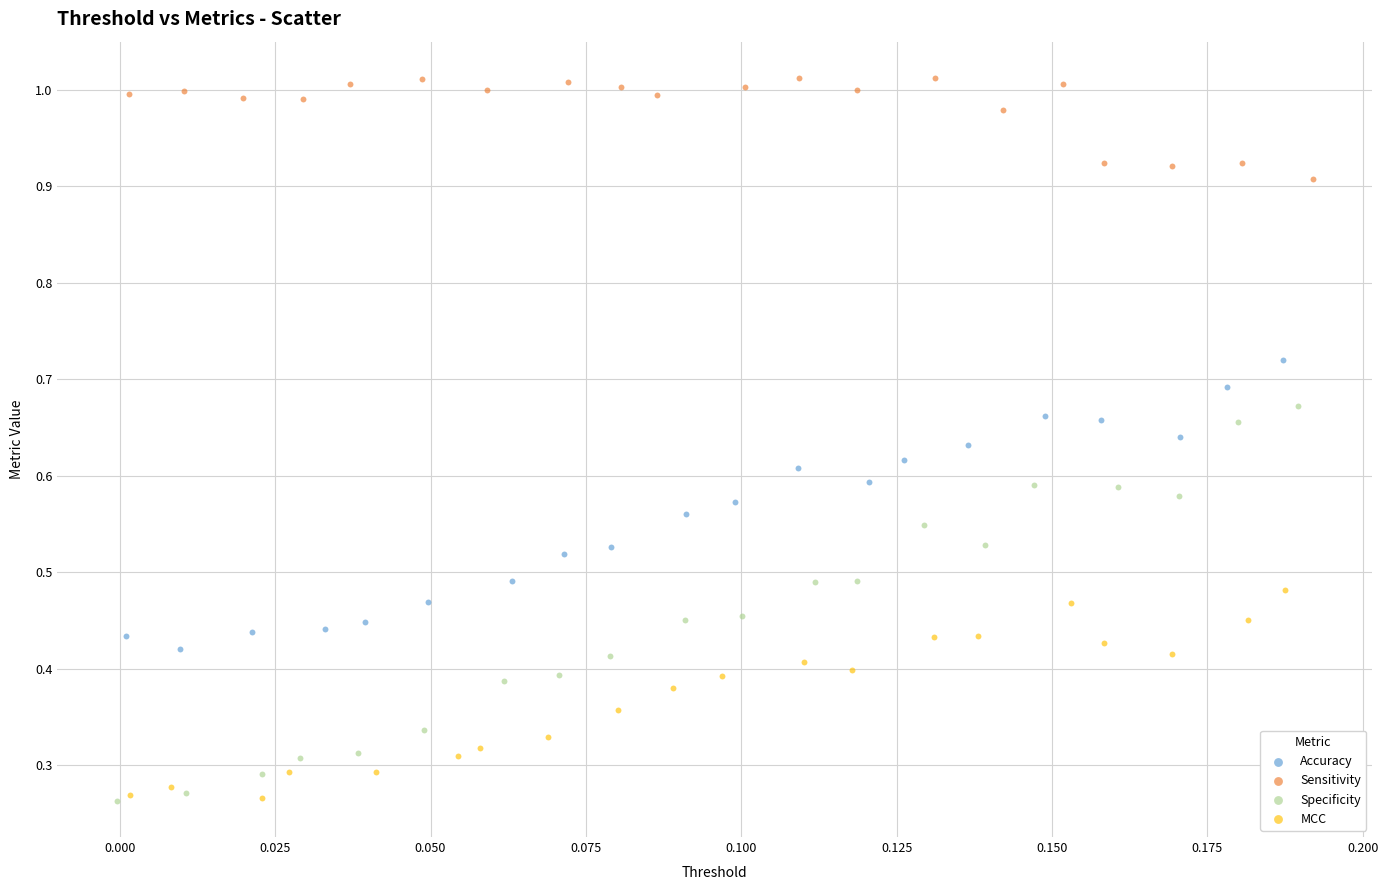

Which series has the largest Y range (max minus min)?

Specificity